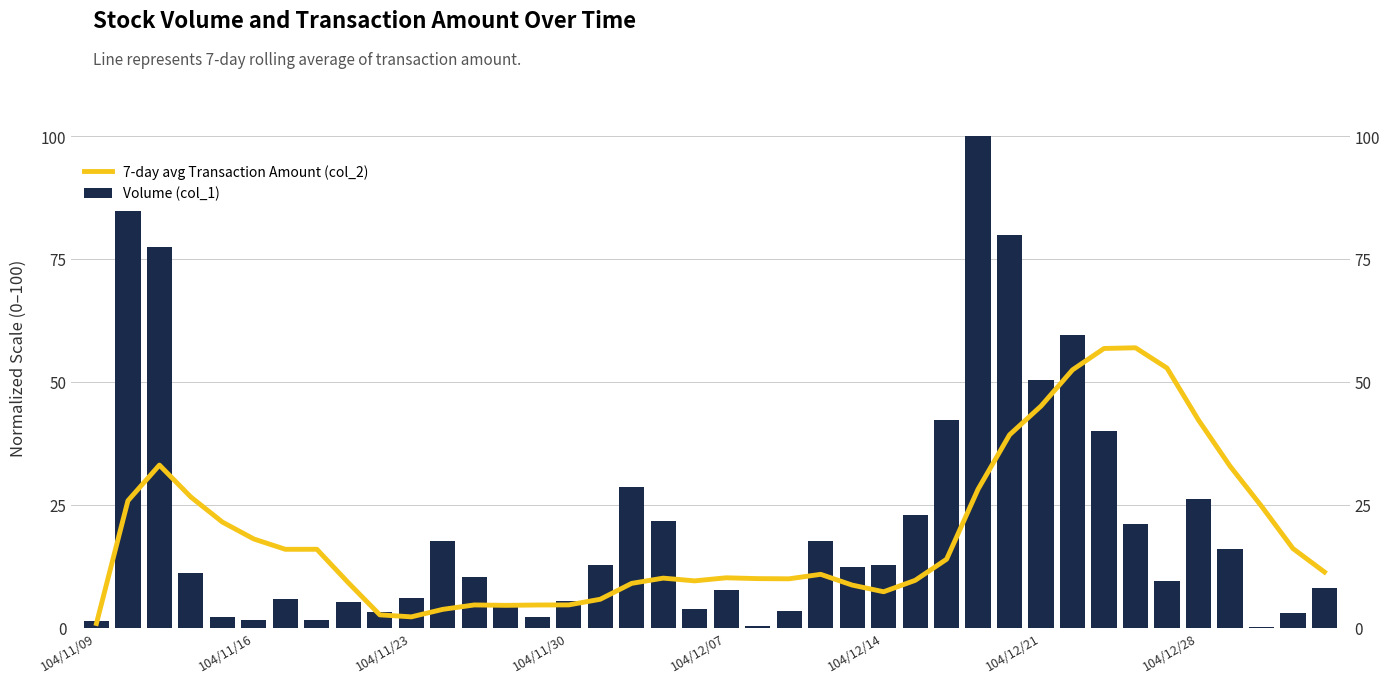

How many bars are there in each group?

2